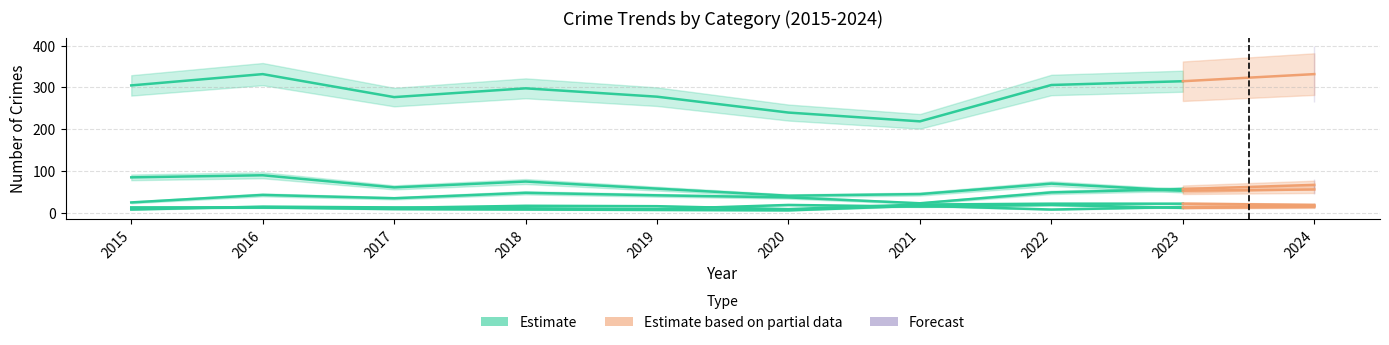

Which has a higher value, 2016 or 2024?

2016